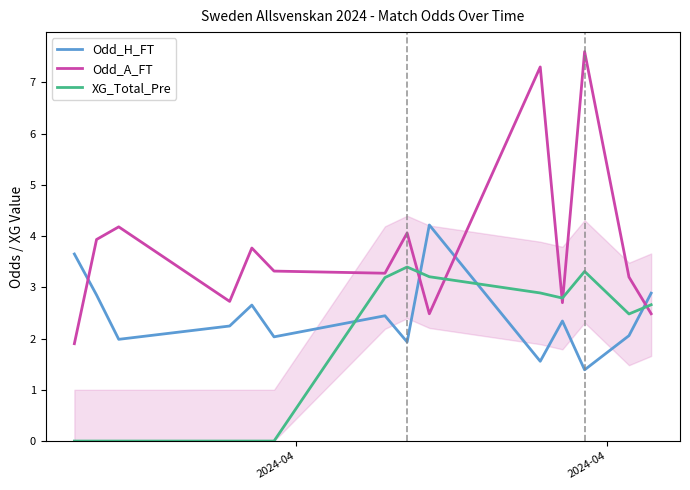

What is the highest value of the Odd_A_FT series?

7.6